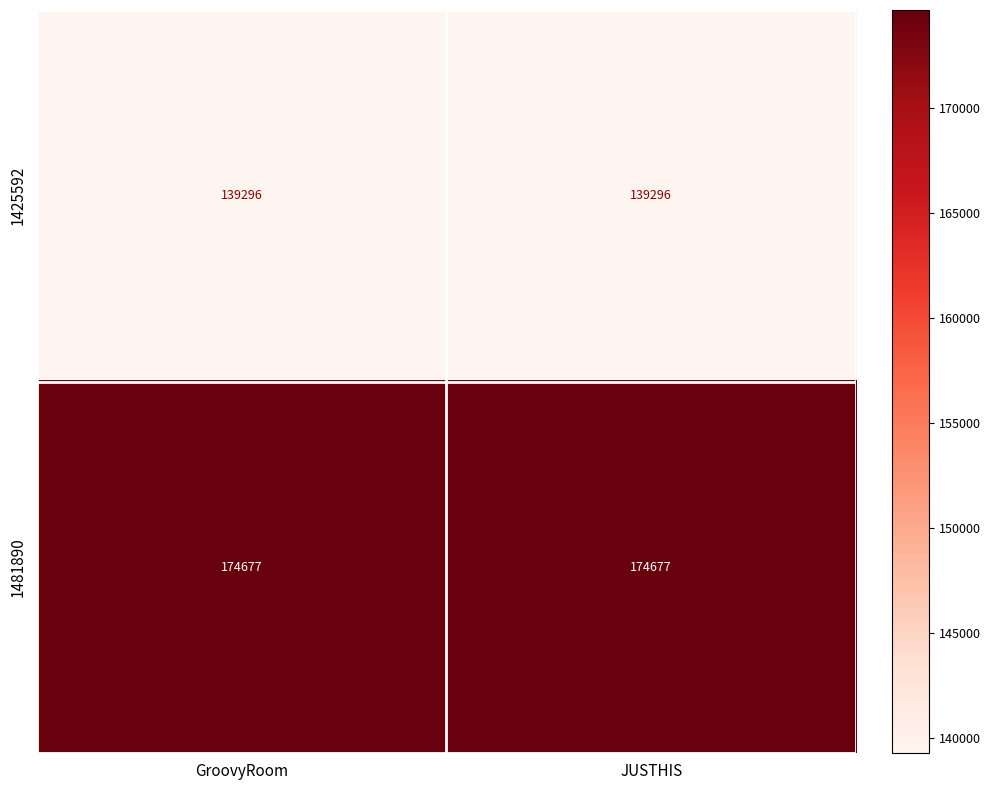

What is the minimum value for 1481890?

174677